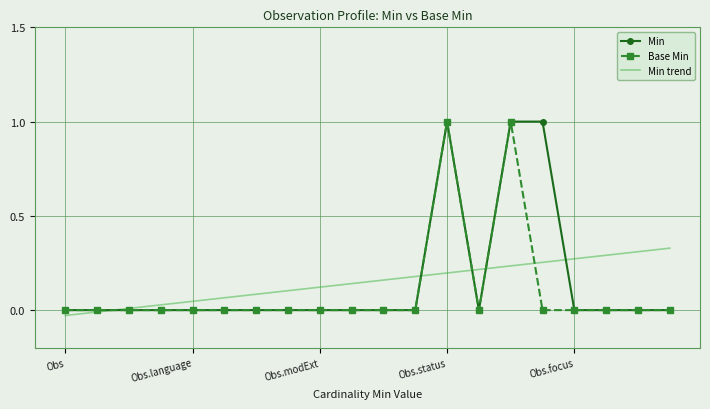

What is the maximum value shown in the chart?

1.0